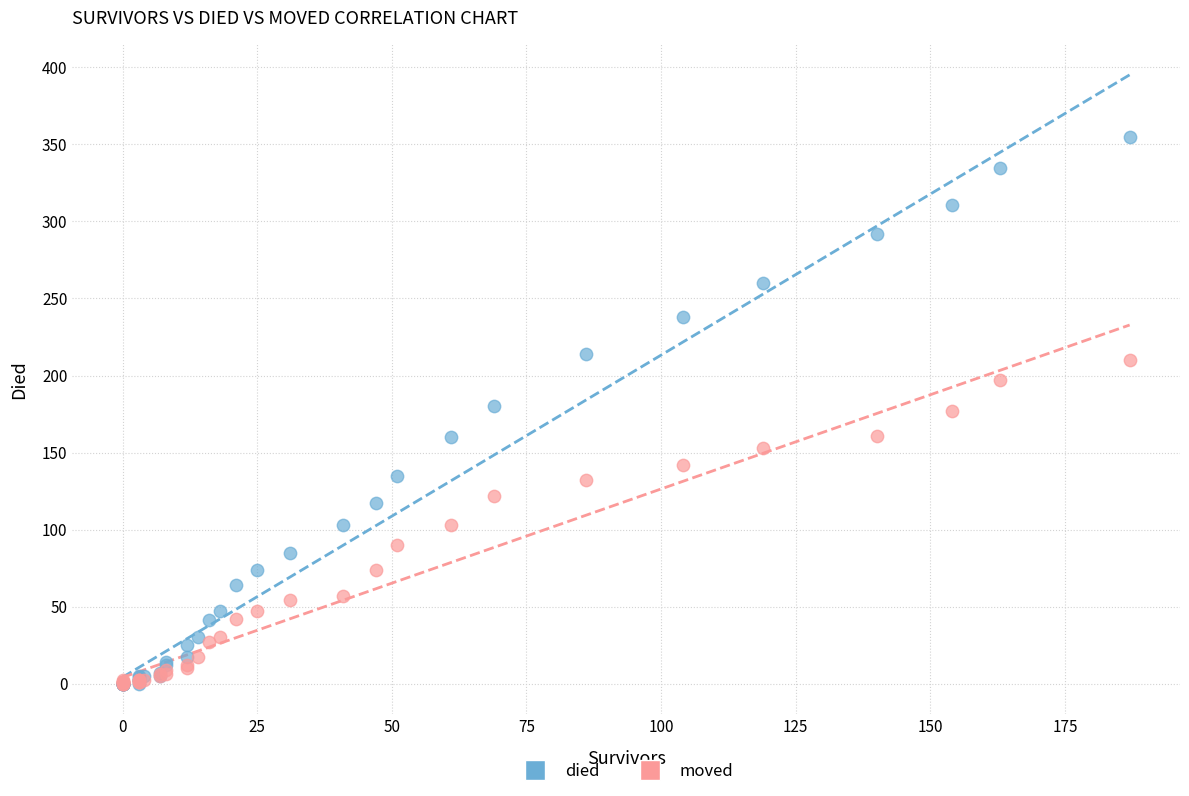

What are all the series names shown in the legend?

died, moved